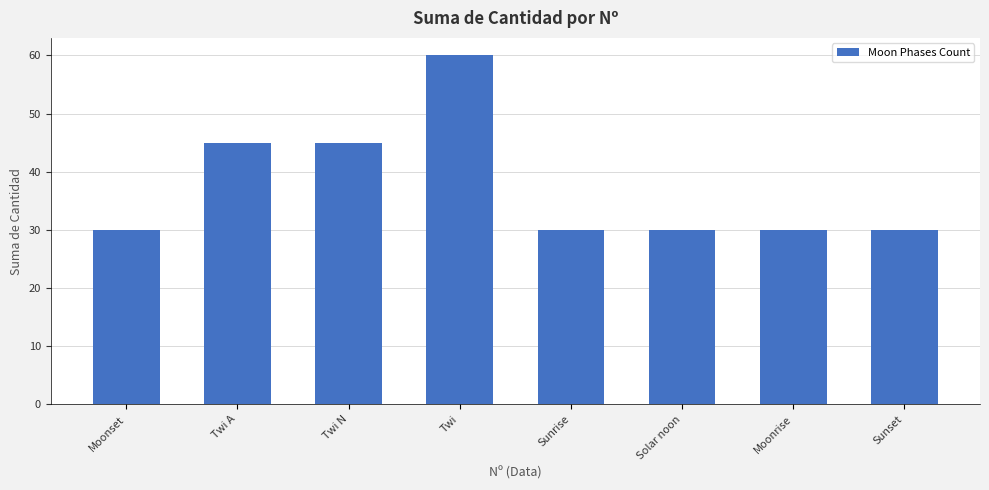

Is it true that the value at Twi N is 45?

True